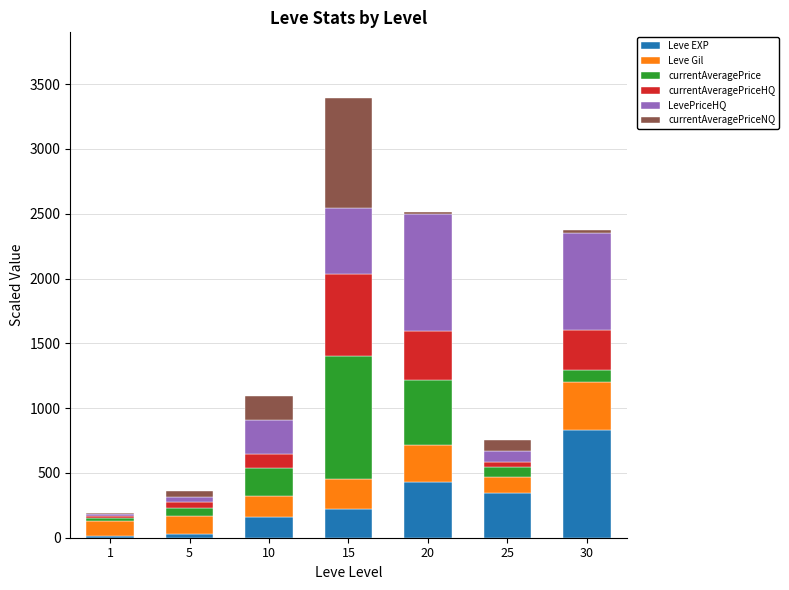

What is the maximum value for Leve EXP?

828.2